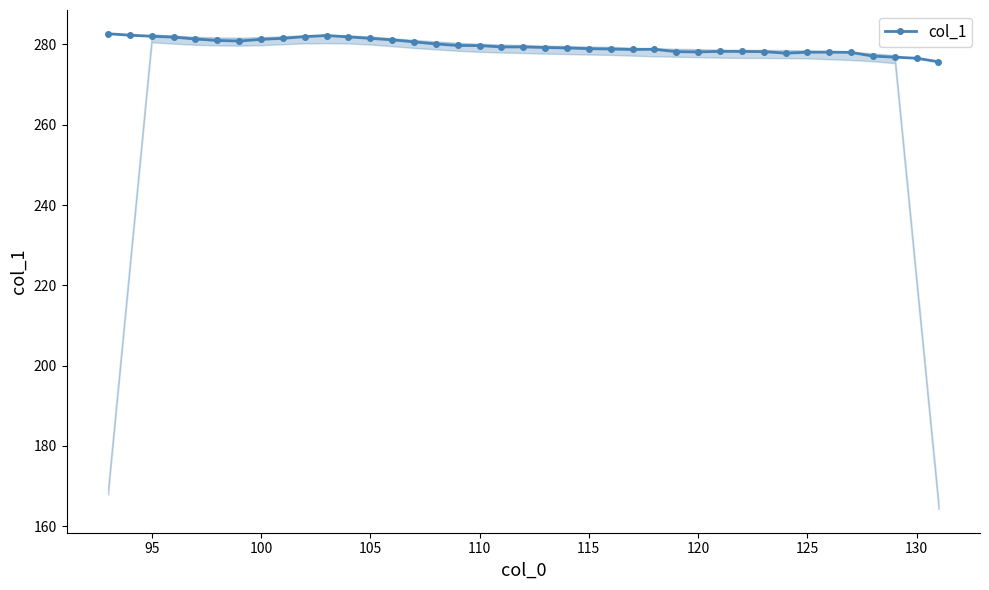

What is the difference between the second highest and minimum values?

6.6